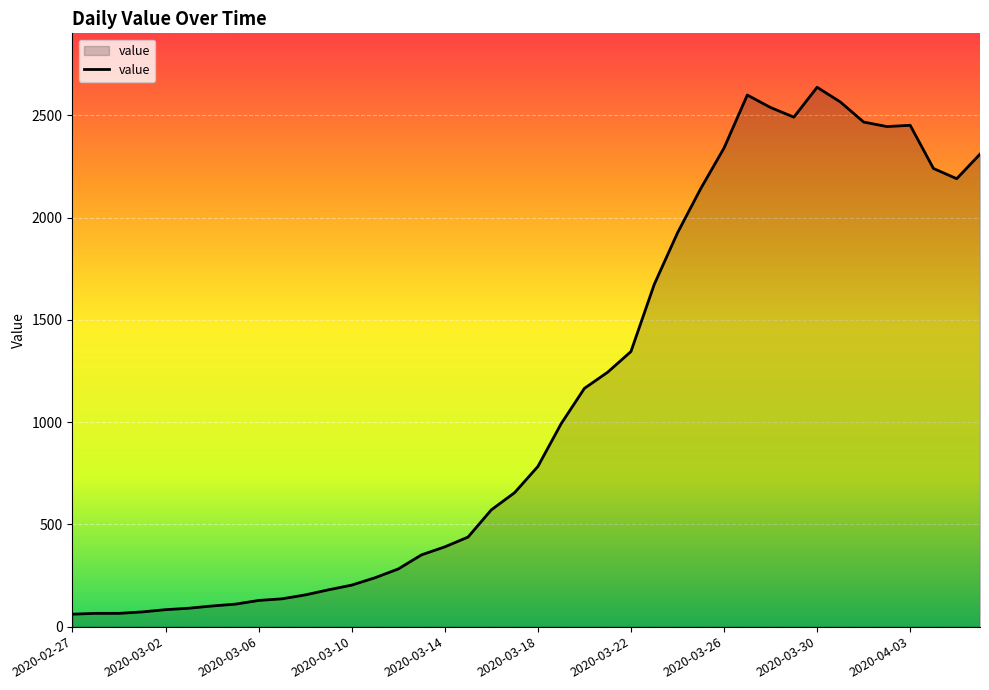

Does the chart have visible grid lines?

Yes